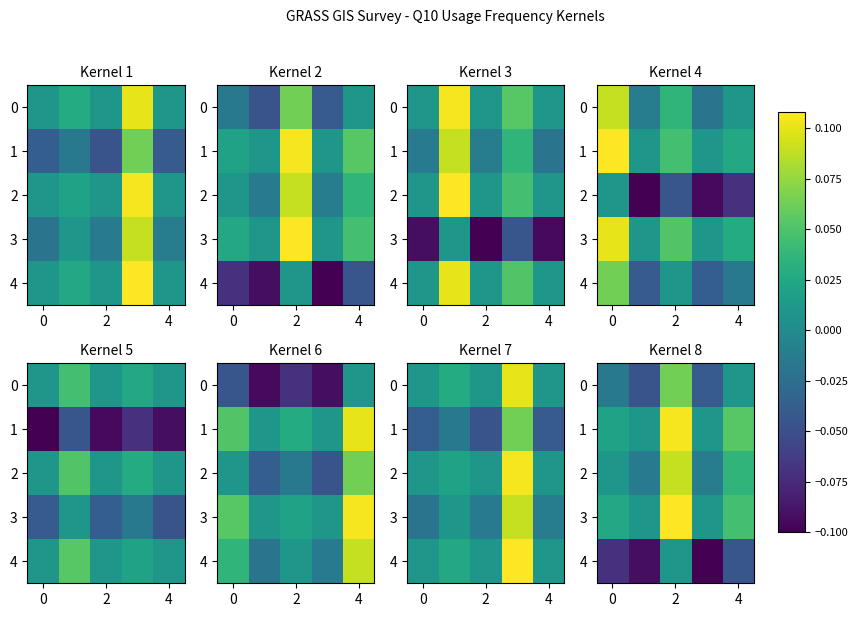

At which category is the sum across all series the highest?

2